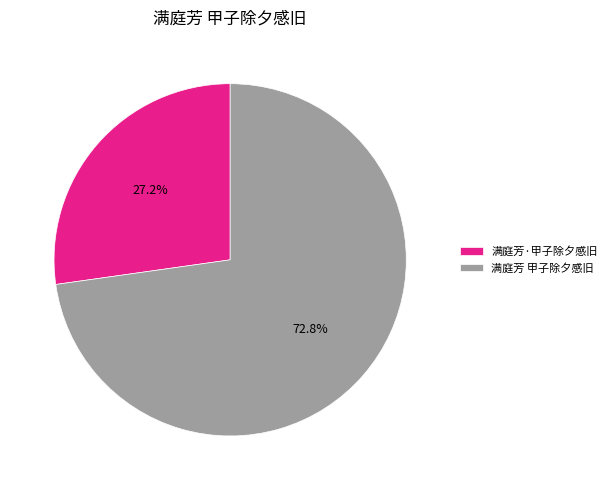

To the nearest percent, what percentage of the pie is 满庭芳·甲子除夕感旧?

27%